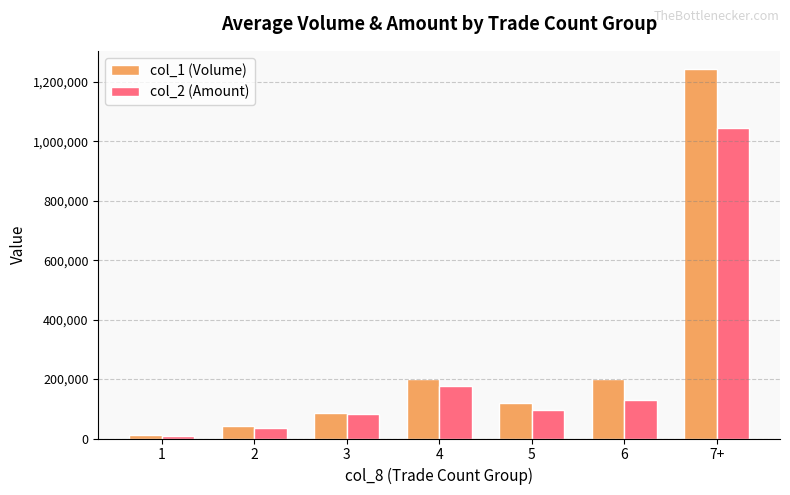

List the series in order of their overall mean, lowest first.

col_2 (Amount), col_1 (Volume)